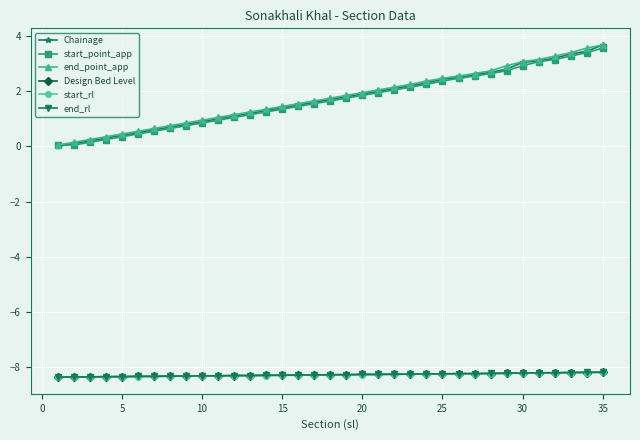

What is the value of the start_rl point at the 24th from the left?

-8.3